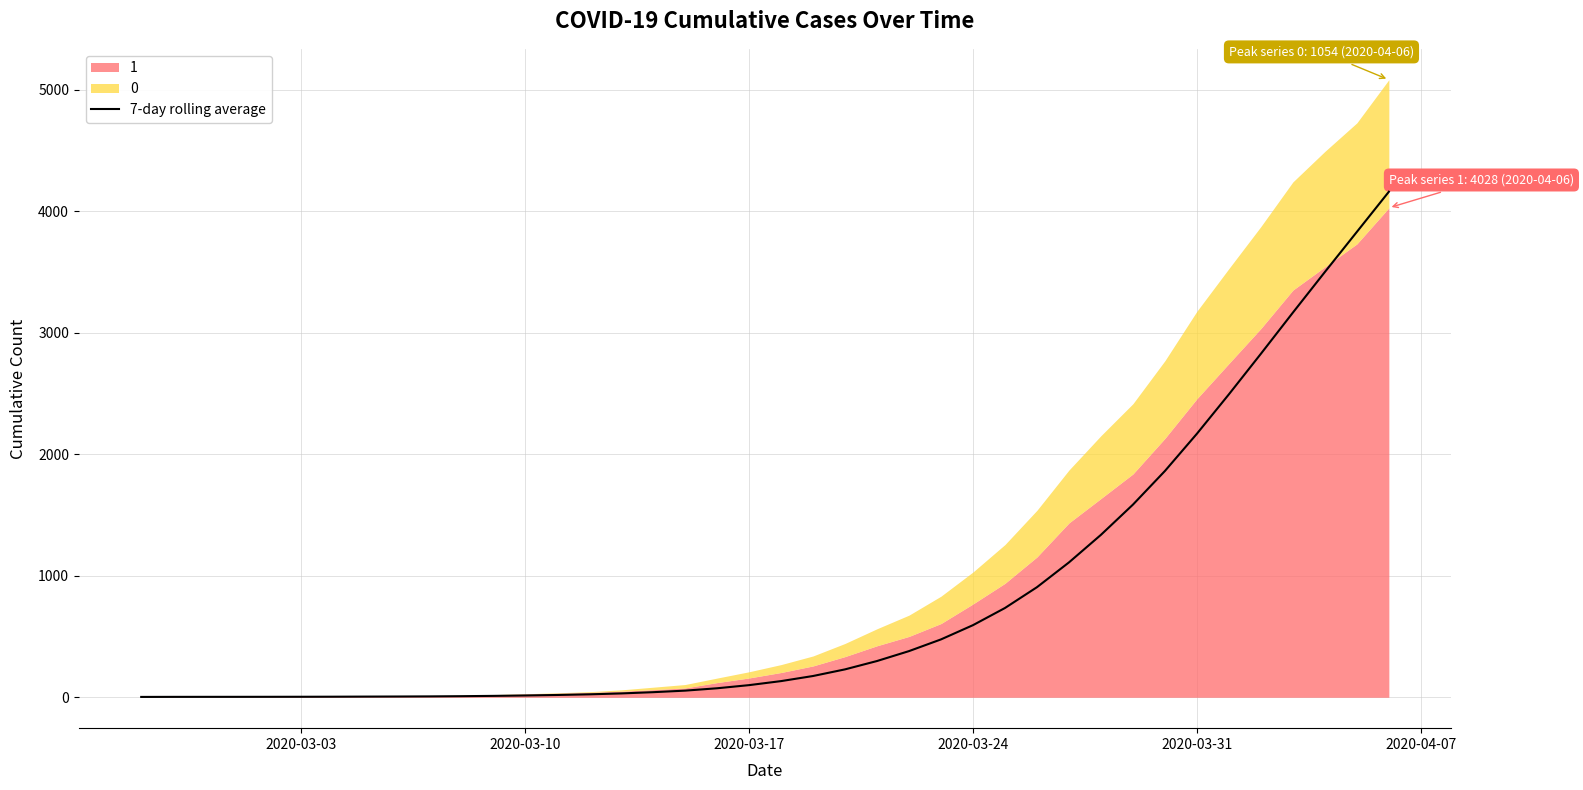

How many values are below 133?

20